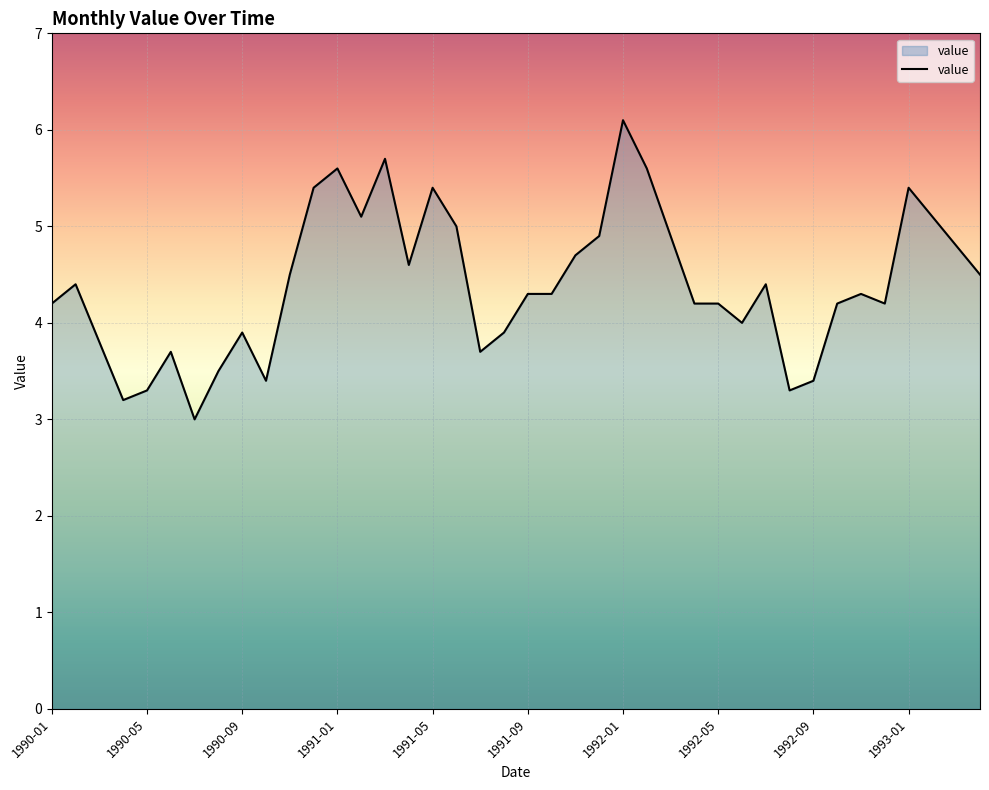

What is the smallest value displayed?

3.0